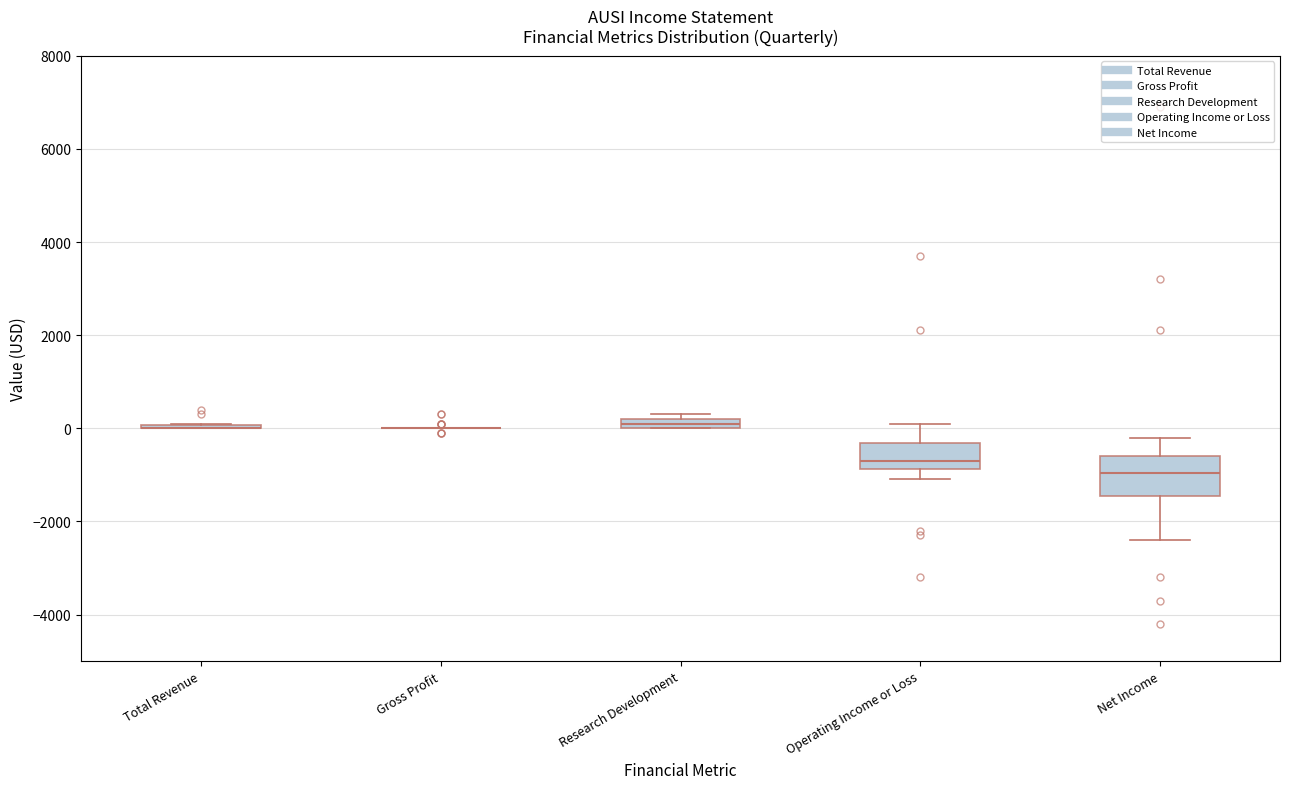

Comparing the boxes themselves (not the whiskers), which one is the tallest?

Net Income